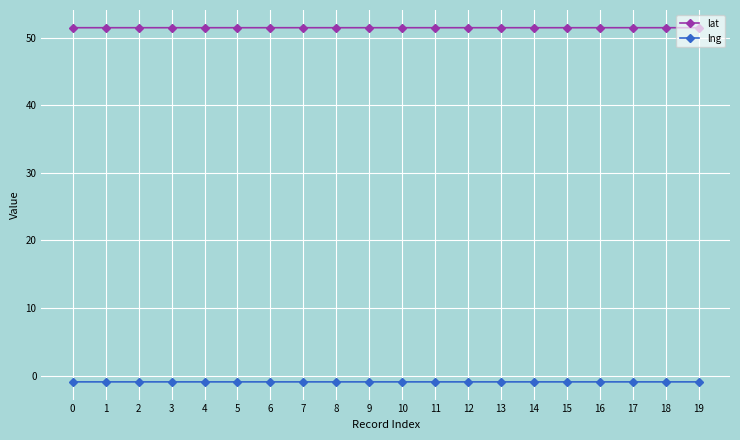

What is the minimum value for lat?

51.5